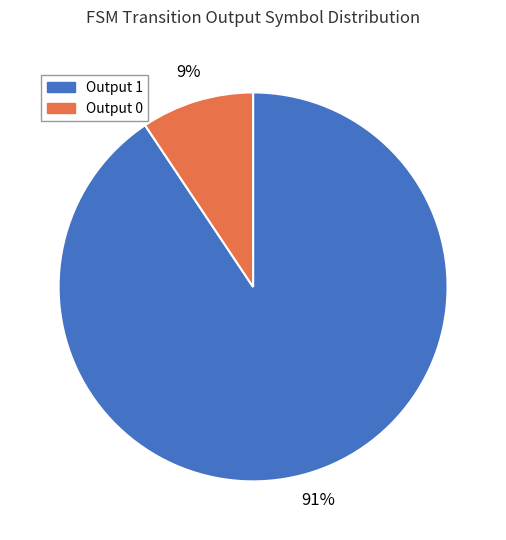

To the nearest percent, what is the combined percentage of Output 1 and Output 0?

100%